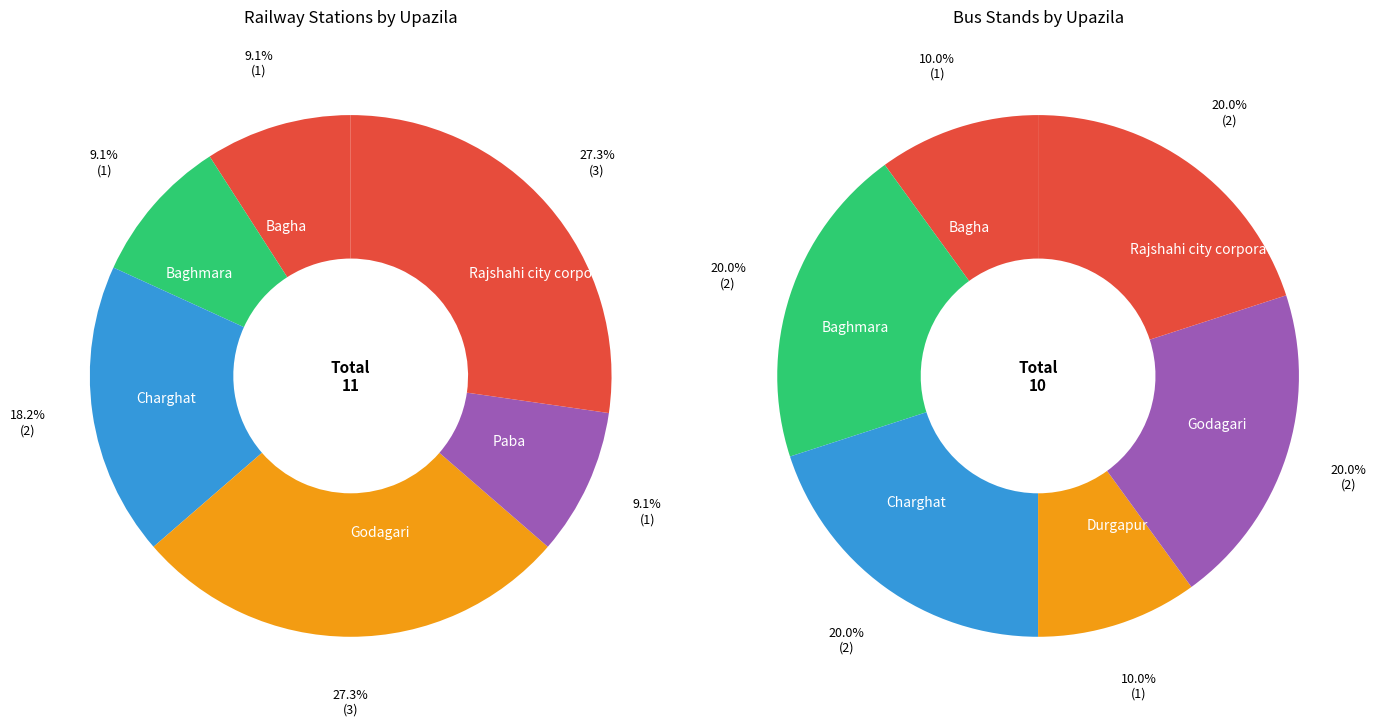

Combined, do Godagari and Charghat account for over 50%?

No